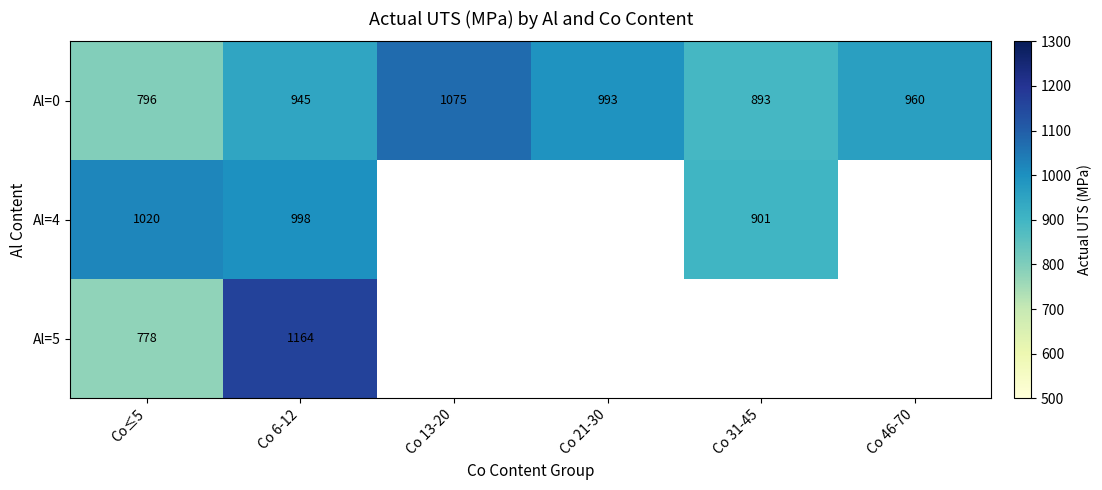

Is the value of Al=0 at Co 46-70 greater than the value of Al=4 at Co≤5?

No